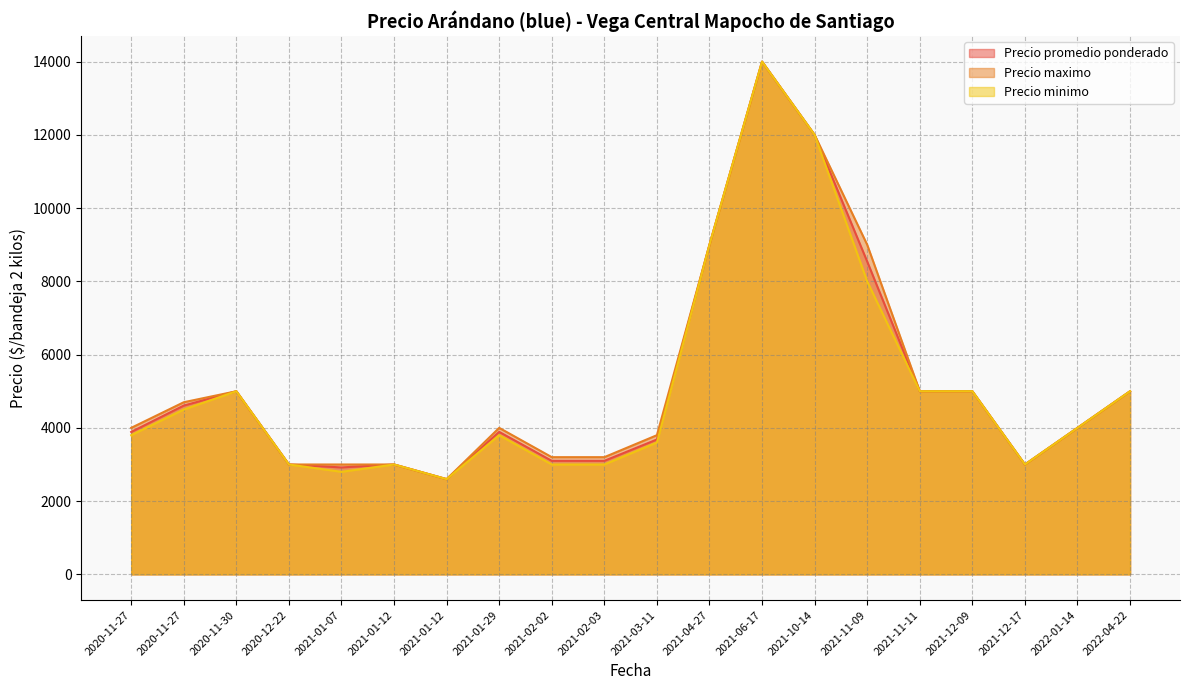

How many lines are shown in the chart?

3